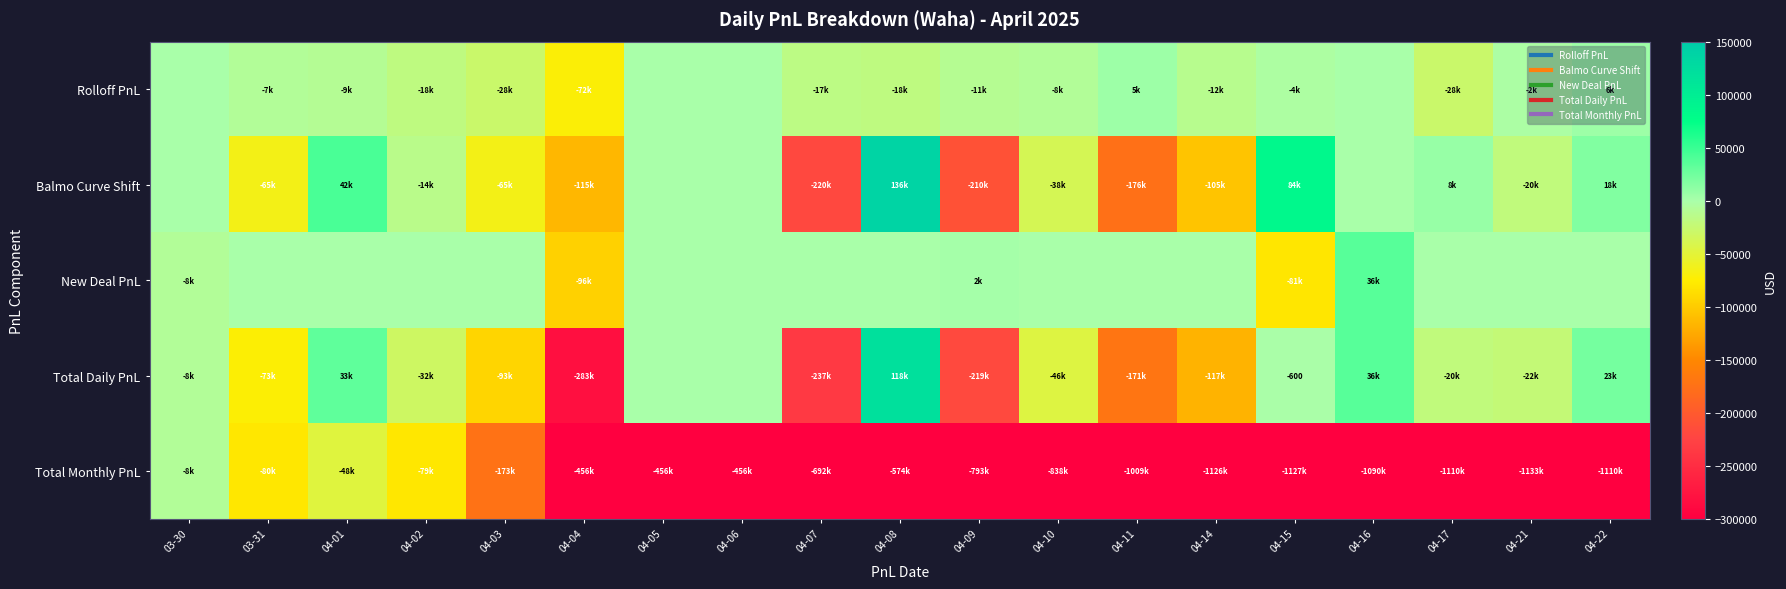

Which has a higher value, 04-07 or 04-03?

04-07